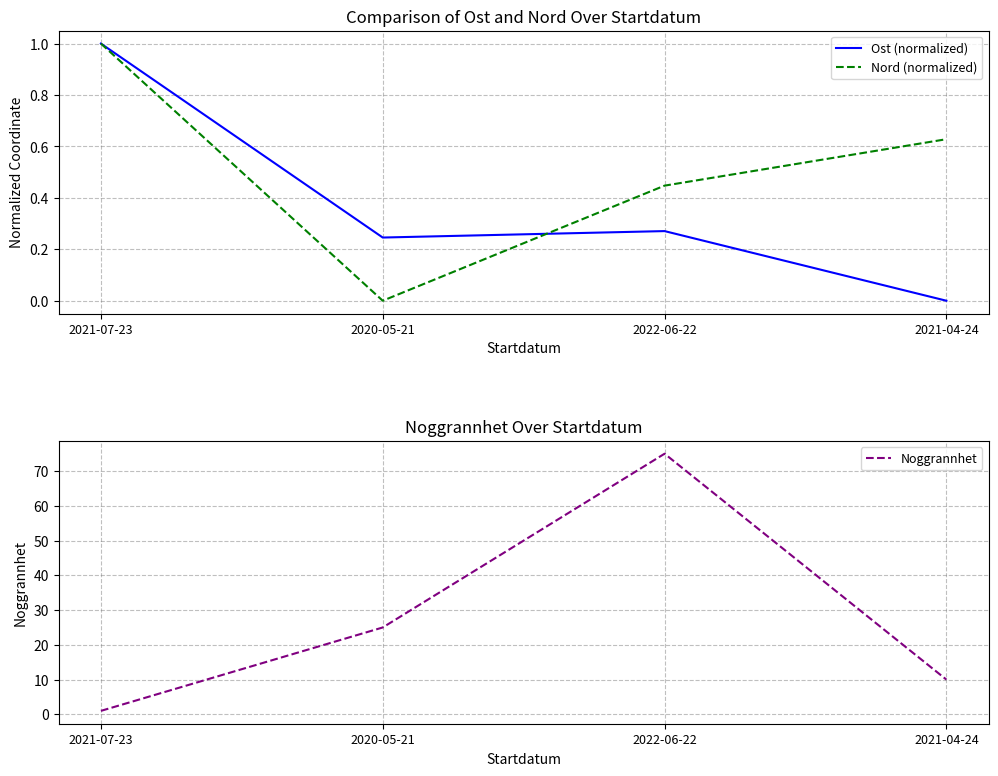

The value of Ost (normalized) at 2022-06-22 is 0.1. True or false?

False